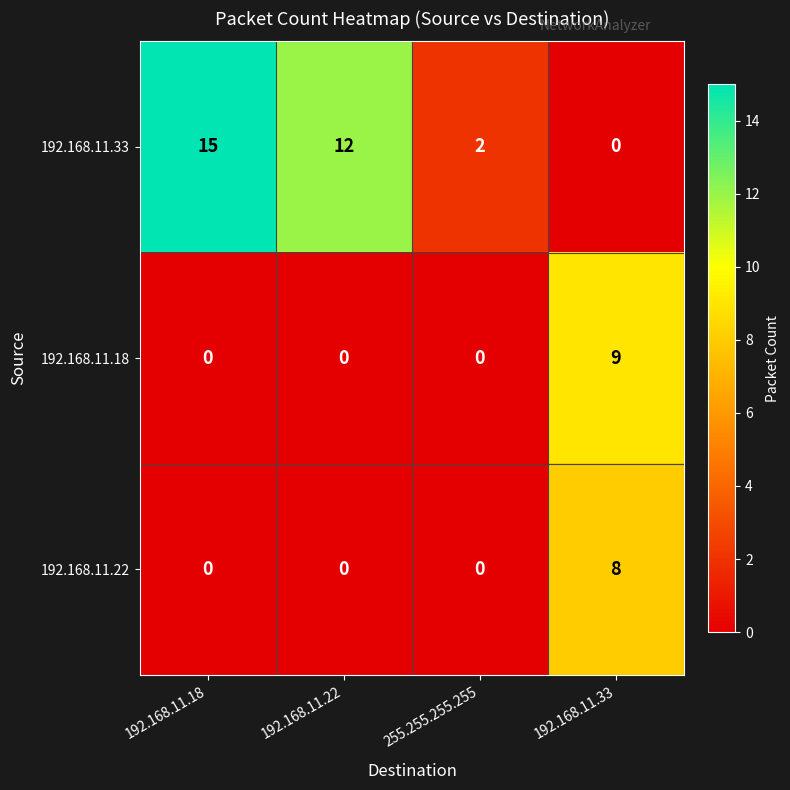

List the series in order of their peak value, lowest first.

192.168.11.22, 192.168.11.18, 192.168.11.33